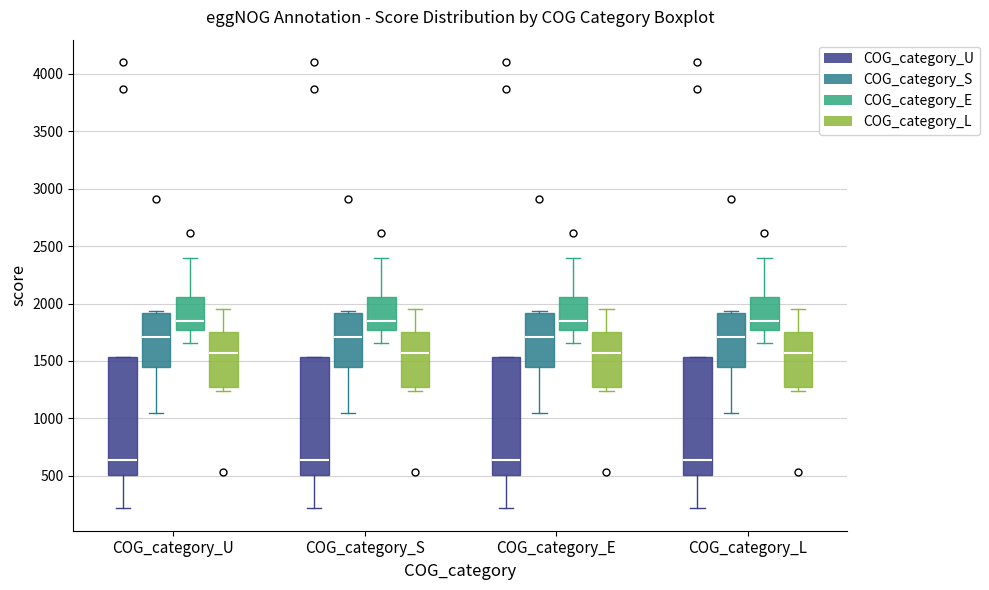

Reading left to right, read every box against the y-axis: the position of its median line, the range the box covers, and the ends of its whiskers. The values are not printed on the chart, so give them approximately, as read against the axis.

COG_category_U (COG_category_U): median 650, box 500 to 1550, whiskers 200 to 1550
COG_category_U (COG_category_S): median 1700, box 1450 to 1900, whiskers 1050 to 1950
COG_category_U (COG_category_E): median 1850, box 1750 to 2050, whiskers 1650 to 2400
COG_category_U (COG_category_L): median 1550, box 1250 to 1750, whiskers 1250 (just below the box's lower edge) to 1950
COG_category_S (COG_category_U): median 650, box 500 to 1550, whiskers 200 to 1550
COG_category_S (COG_category_S): median 1700, box 1450 to 1900, whiskers 1050 to 1950
COG_category_S (COG_category_E): median 1850, box 1750 to 2050, whiskers 1650 to 2400
COG_category_S (COG_category_L): median 1550, box 1250 to 1750, whiskers 1250 (just below the box's lower edge) to 1950
COG_category_E (COG_category_U): median 650, box 500 to 1550, whiskers 200 to 1550
COG_category_E (COG_category_S): median 1700, box 1450 to 1900, whiskers 1050 to 1950
COG_category_E (COG_category_E): median 1850, box 1750 to 2050, whiskers 1650 to 2400
COG_category_E (COG_category_L): median 1550, box 1250 to 1750, whiskers 1250 (just below the box's lower edge) to 1950
COG_category_L (COG_category_U): median 650, box 500 to 1550, whiskers 200 to 1550
COG_category_L (COG_category_S): median 1700, box 1450 to 1900, whiskers 1050 to 1950
COG_category_L (COG_category_E): median 1850, box 1750 to 2050, whiskers 1650 to 2400
COG_category_L (COG_category_L): median 1550, box 1250 to 1750, whiskers 1250 (just below the box's lower edge) to 1950